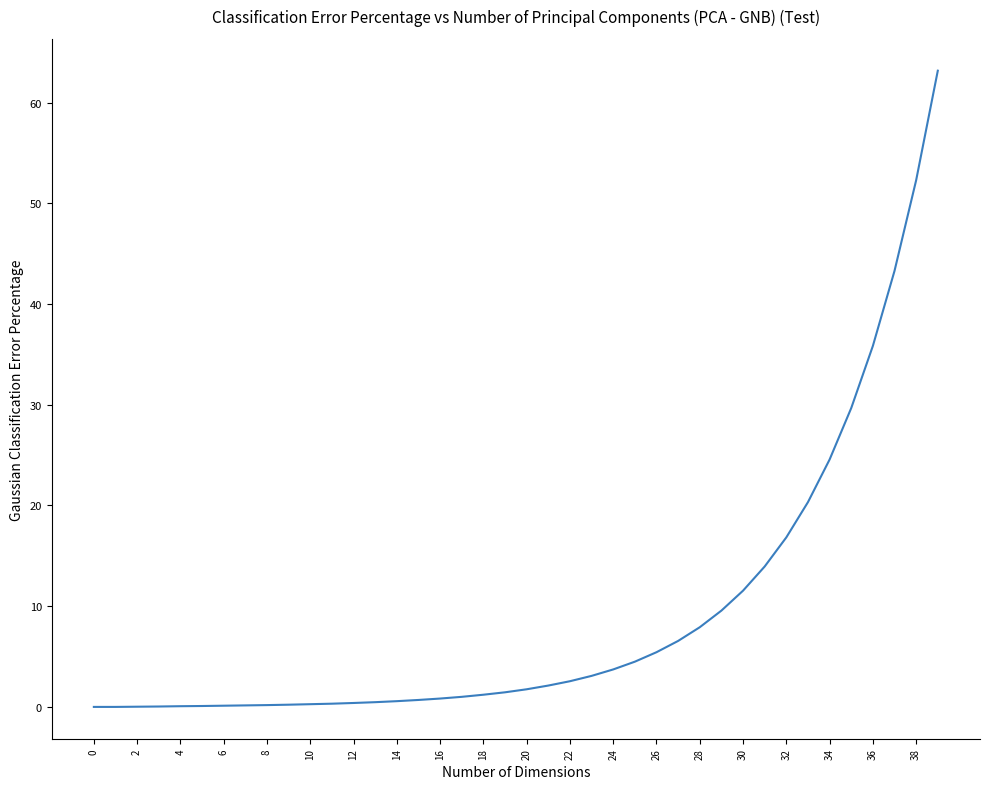

What is the maximum value shown in the chart?

63.2